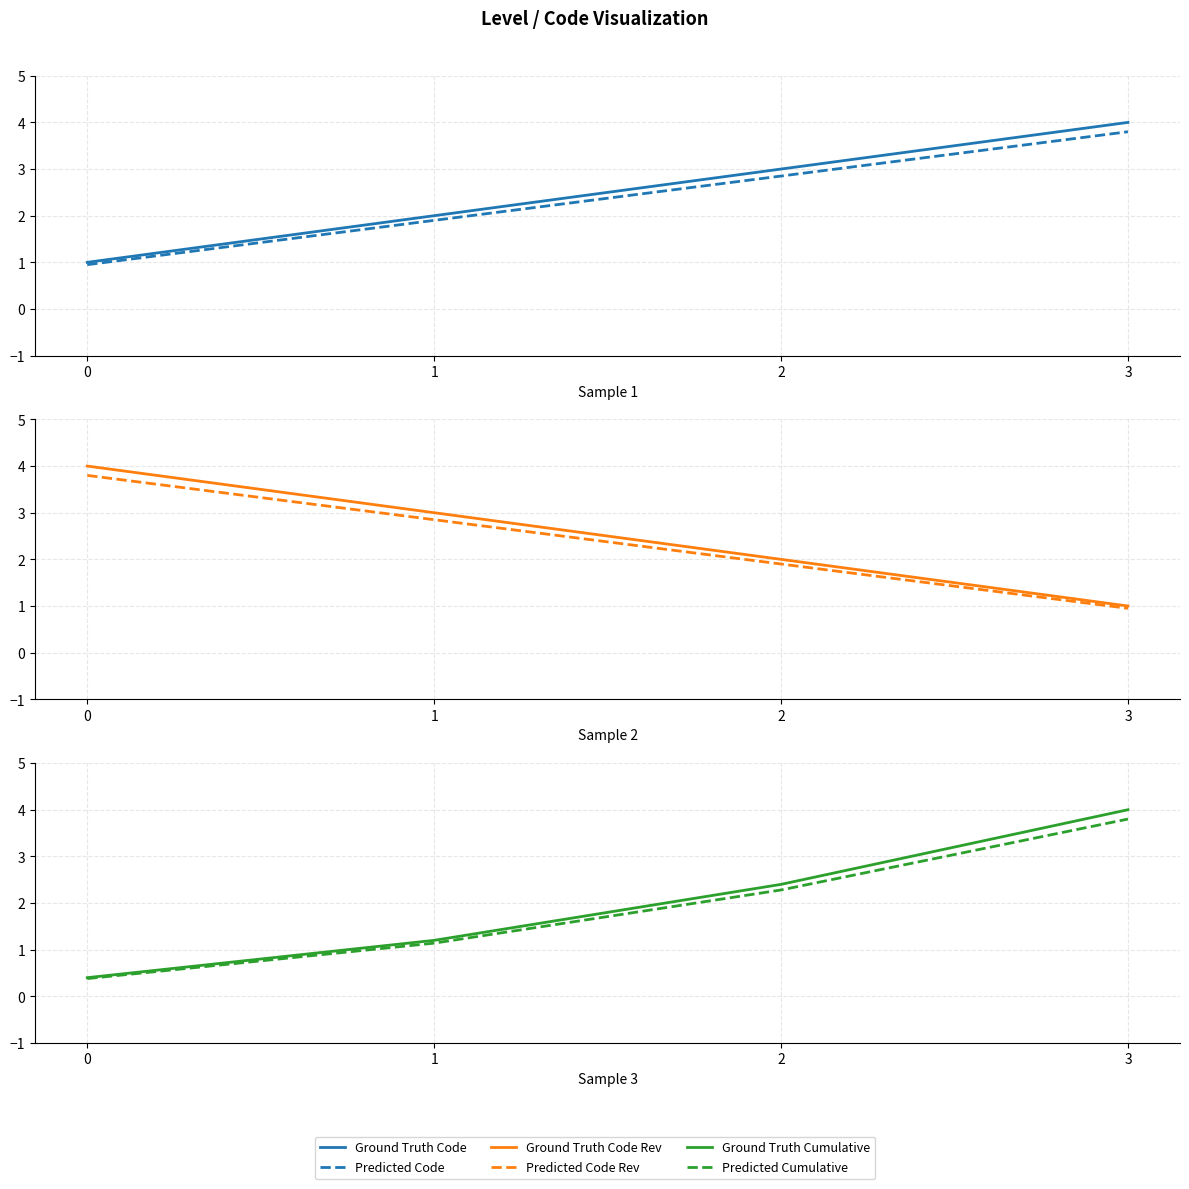

What are all the series names shown in the legend?

Ground Truth Code, Predicted Code, Ground Truth Code Rev, Predicted Code Rev, Ground Truth Cumulative, Predicted Cumulative